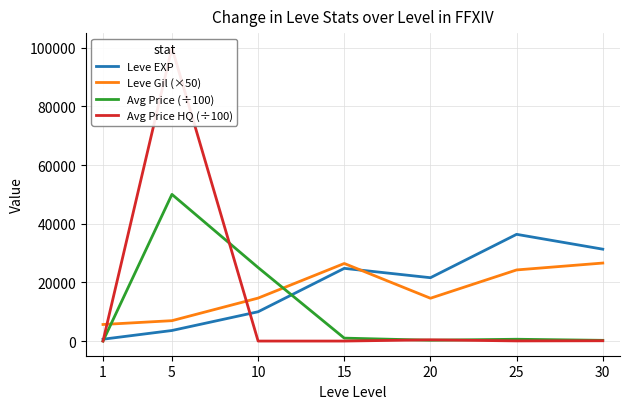

What is the difference between the Leve EXP values at 30 and 15?

6540.0